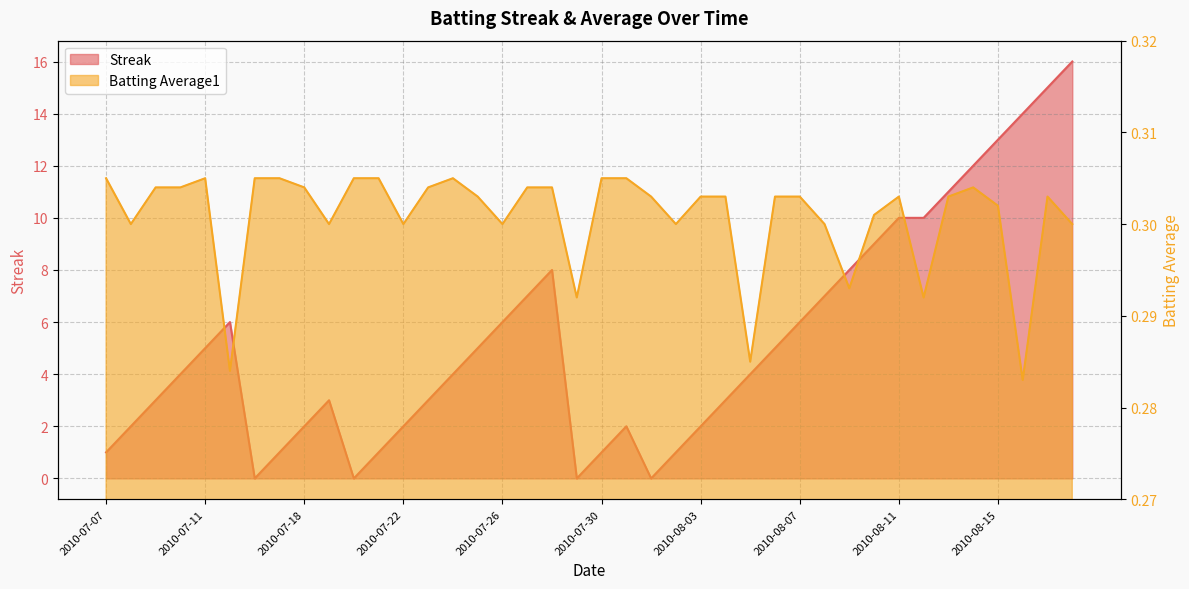

Reading left to right, transcribe all the data shown in this chart.

Streak: 1.0	2.0	3.0	4.0	5.0	6.0	0.0	1.0	2.0	3.0	0.0	1.0	2.0	3.0	4.0	5.0	6.0	7.0	8.0	0.0	1.0	2.0	0.0	1.0	2.0	3.0	4.0	5.0	6.0	7.0	8.0	9.0	10.0	10.0	11.0	12.0	13.0	14.0	15.0	16.0
Batting Average1: 0.3	0.3	0.3	0.3	0.3	0.3	0.3	0.3	0.3	0.3	0.3	0.3	0.3	0.3	0.3	0.3	0.3	0.3	0.3	0.3	0.3	0.3	0.3	0.3	0.3	0.3	0.3	0.3	0.3	0.3	0.3	0.3	0.3	0.3	0.3	0.3	0.3	0.3	0.3	0.3